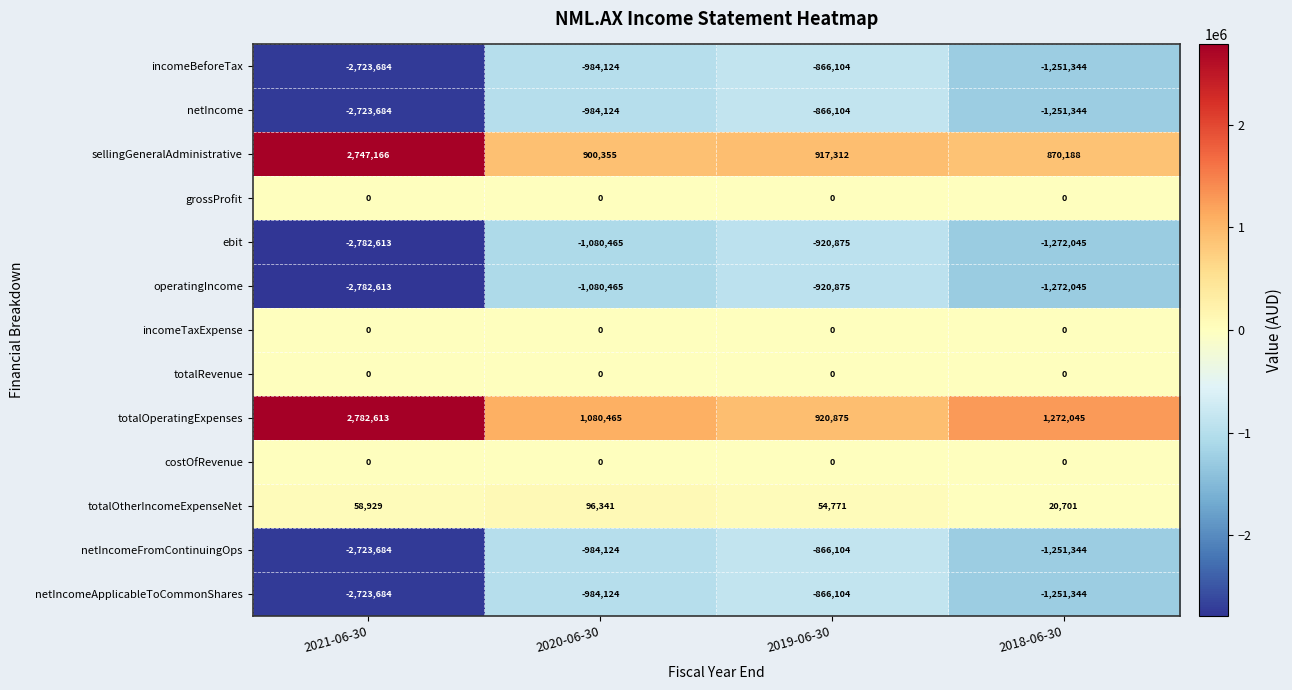

How many categories are shown in the chart?

4